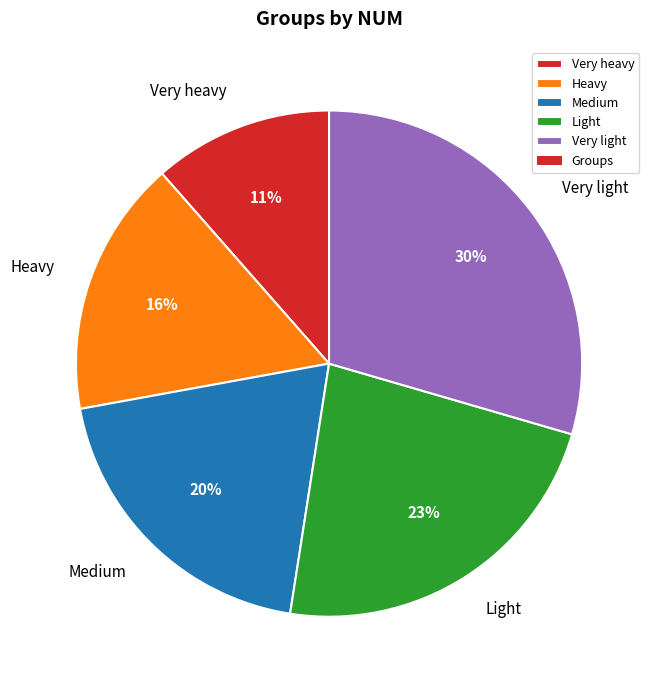

Which has a higher value, Medium or Very light?

Very light